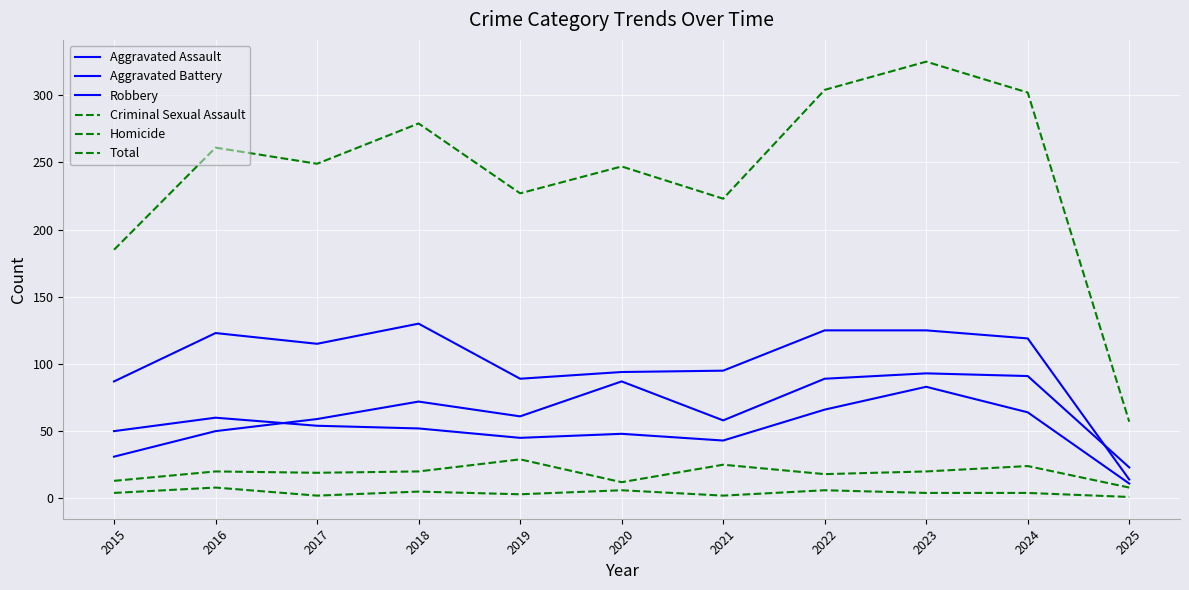

Rank the series by their maximum value, from lowest to highest.

Homicide, Criminal Sexual Assault, Aggravated Battery, Aggravated Assault, Robbery, Total